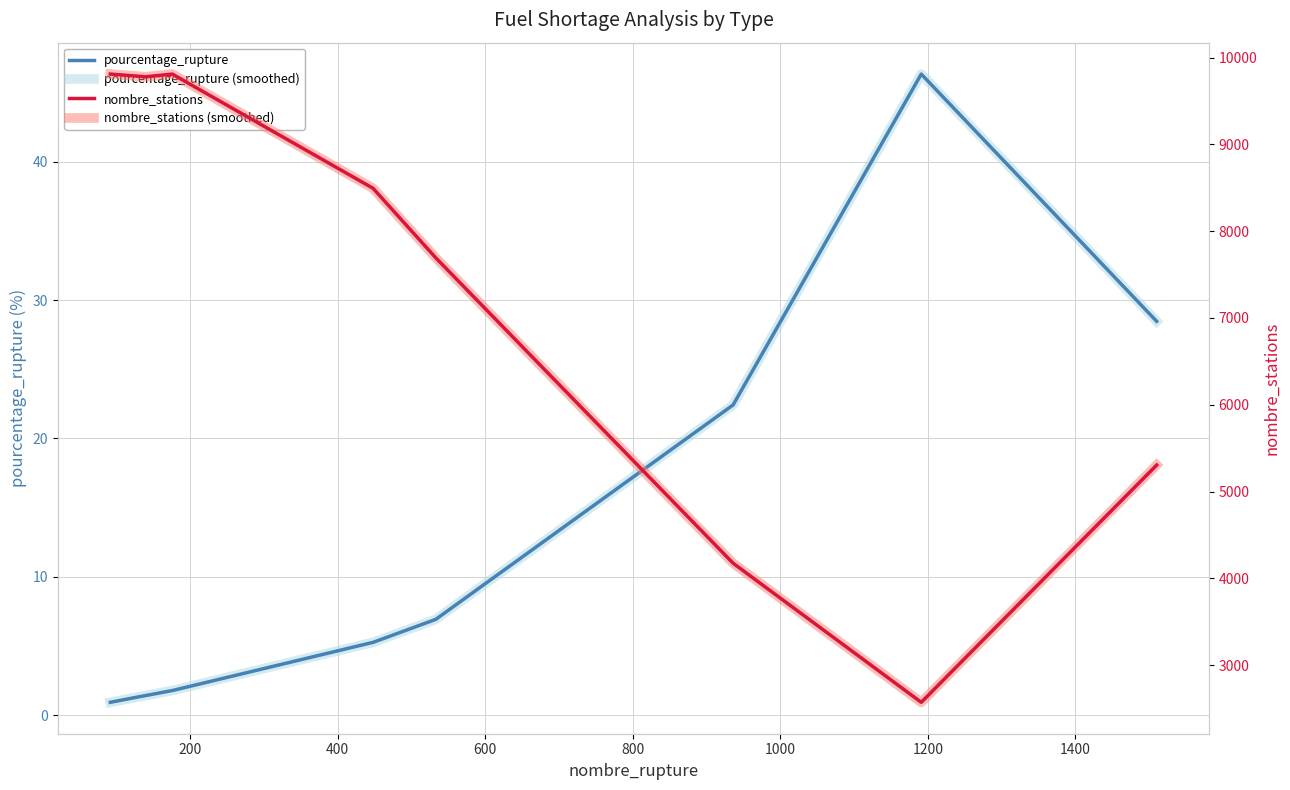

What is the value of the pourcentage_rupture point at the 1st from the left?

0.9